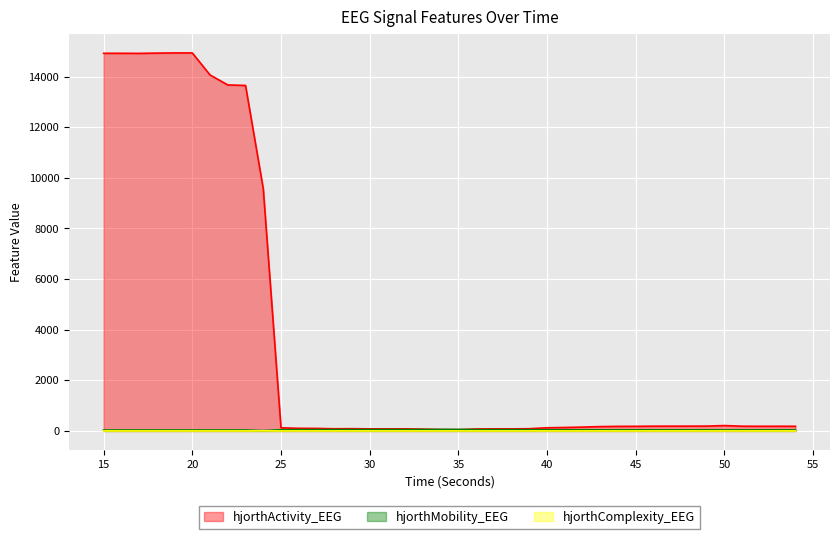

True or false: hjorthComplexity_EEG has more than 0 interior local peaks.

True